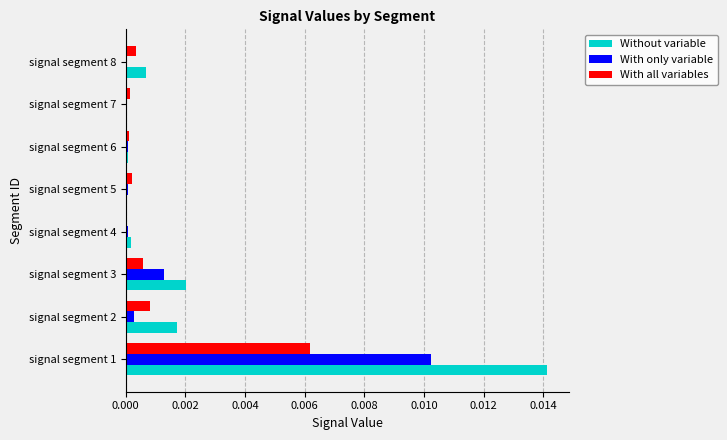

Which series has the largest total across all categories?

Without variable